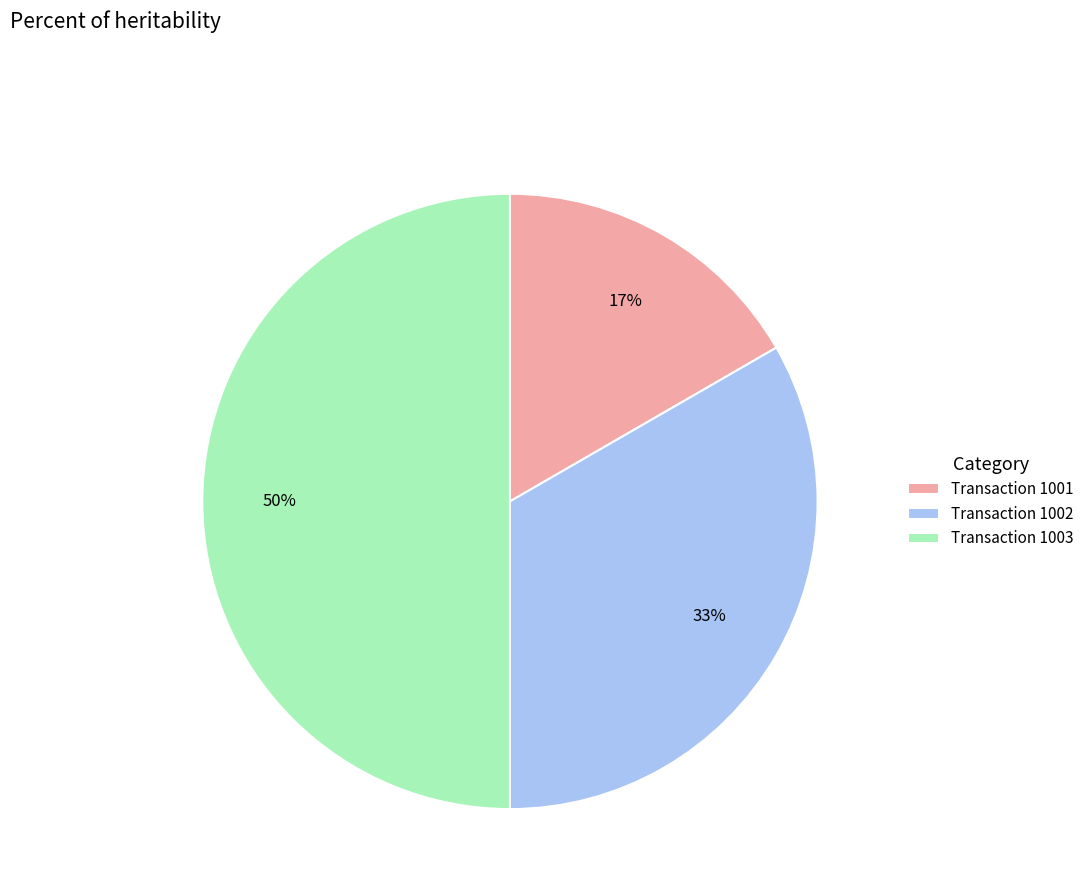

Which category has the biggest portion of the pie?

Transaction 1003